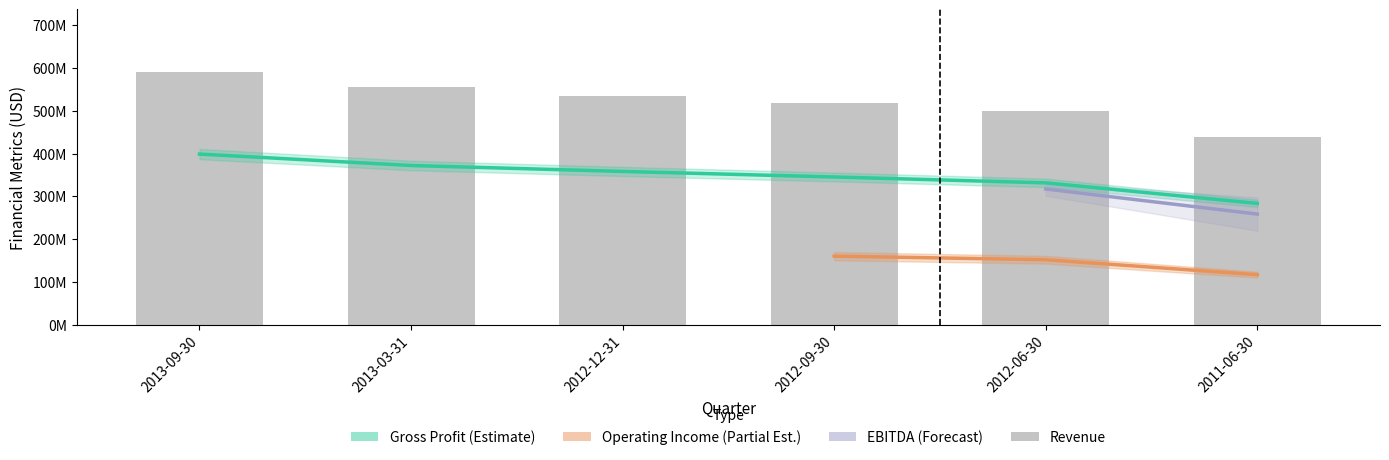

What is the difference between the second highest and minimum values in the Gross Profit series?

88630000